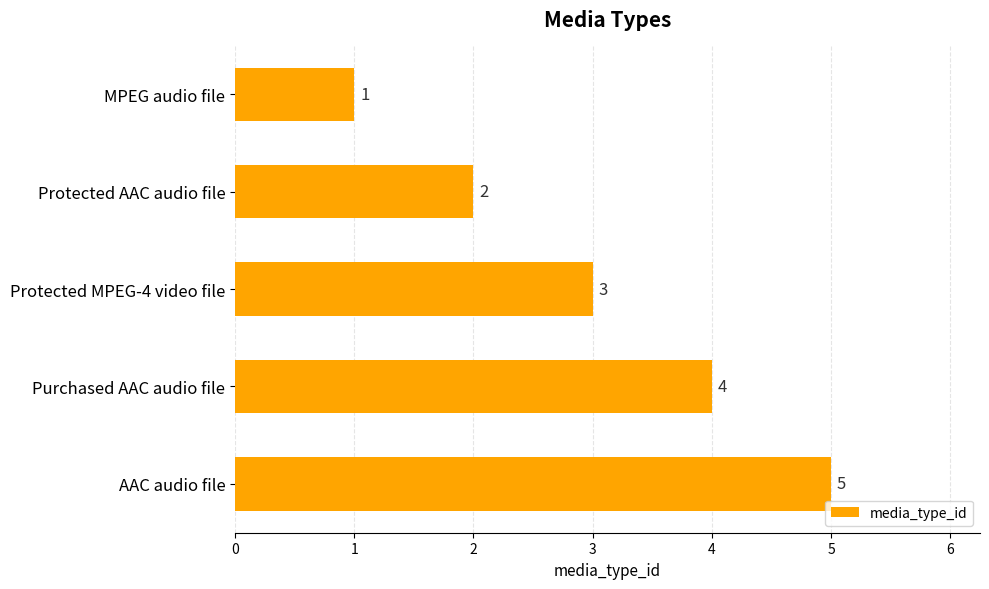

How many data points are less than 3?

2